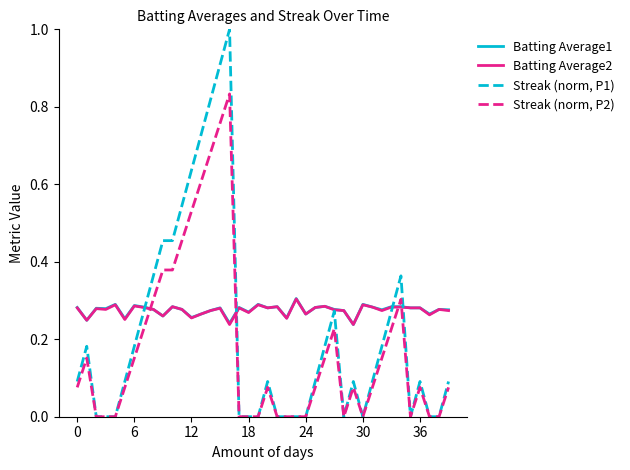

List the series in order of their peak value, highest first.

Streak (norm, P1), Streak (norm, P2), Batting Average1, Batting Average2